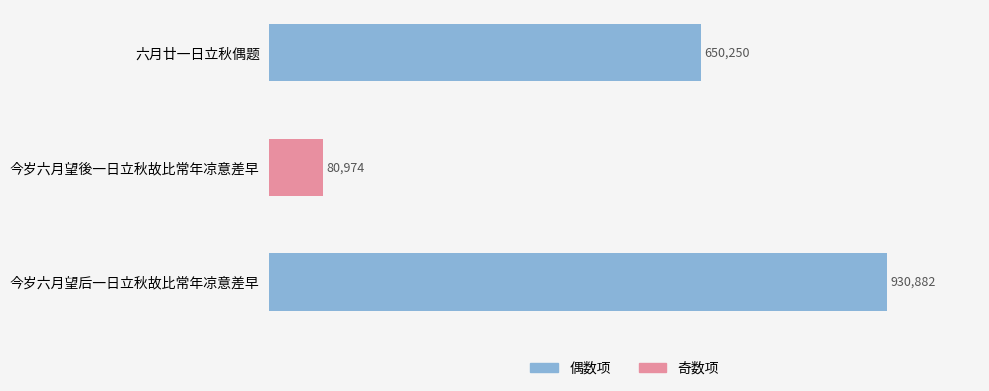

What value does the data have at 今岁六月望后一日立秋故比常年凉意差早, to the nearest 50?

930900